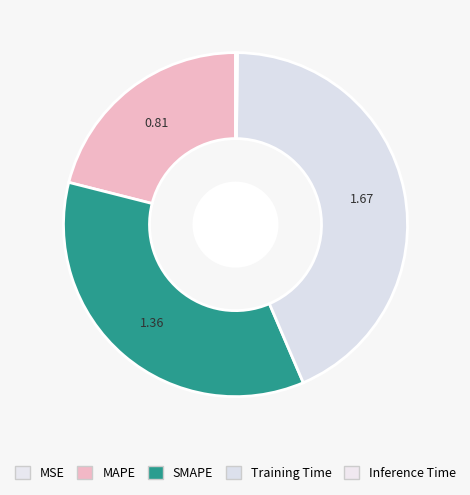

To the nearest percent, what percentage of the pie is MAPE?

21%